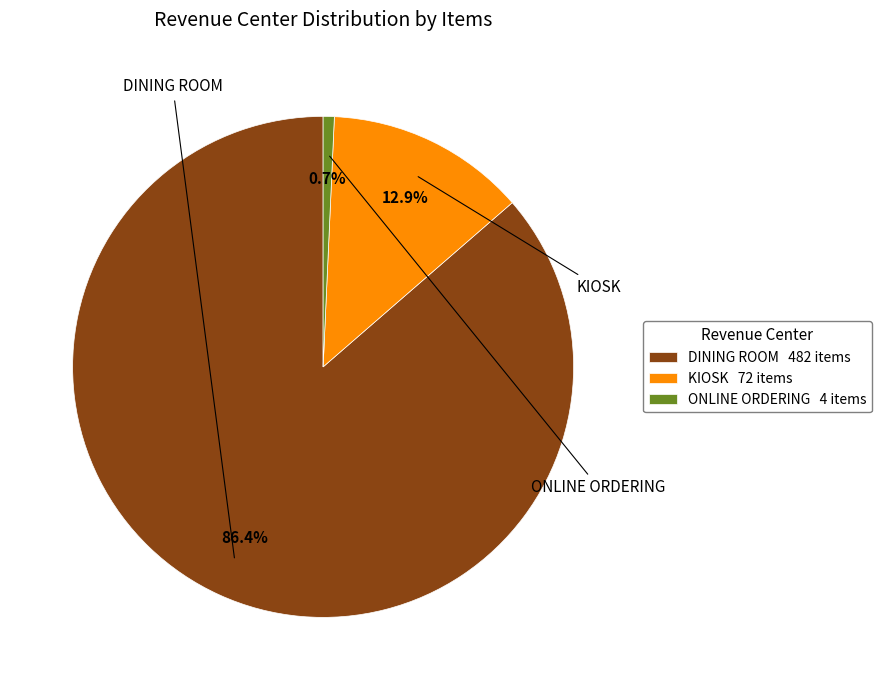

What is the largest slice in the pie chart?

DINING ROOM